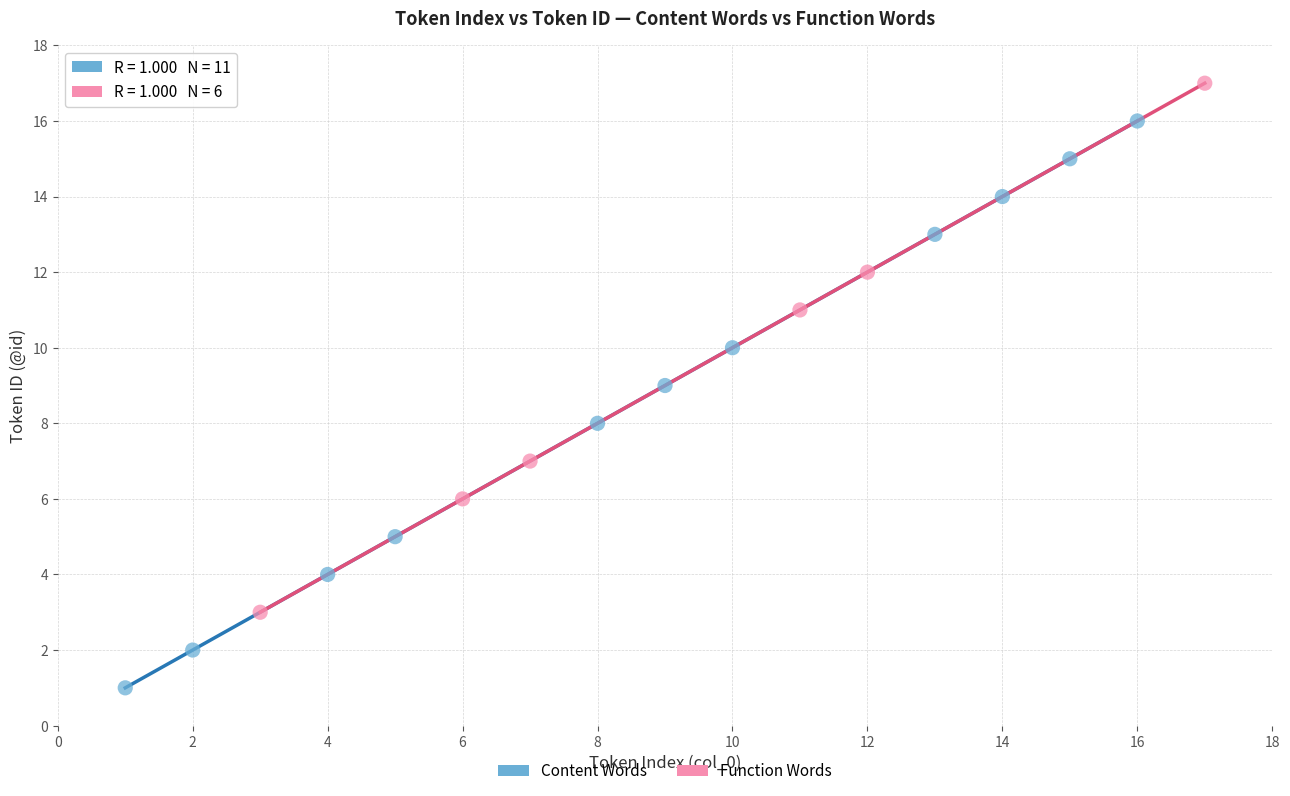

Which series has the widest spread of Y values?

Content Words